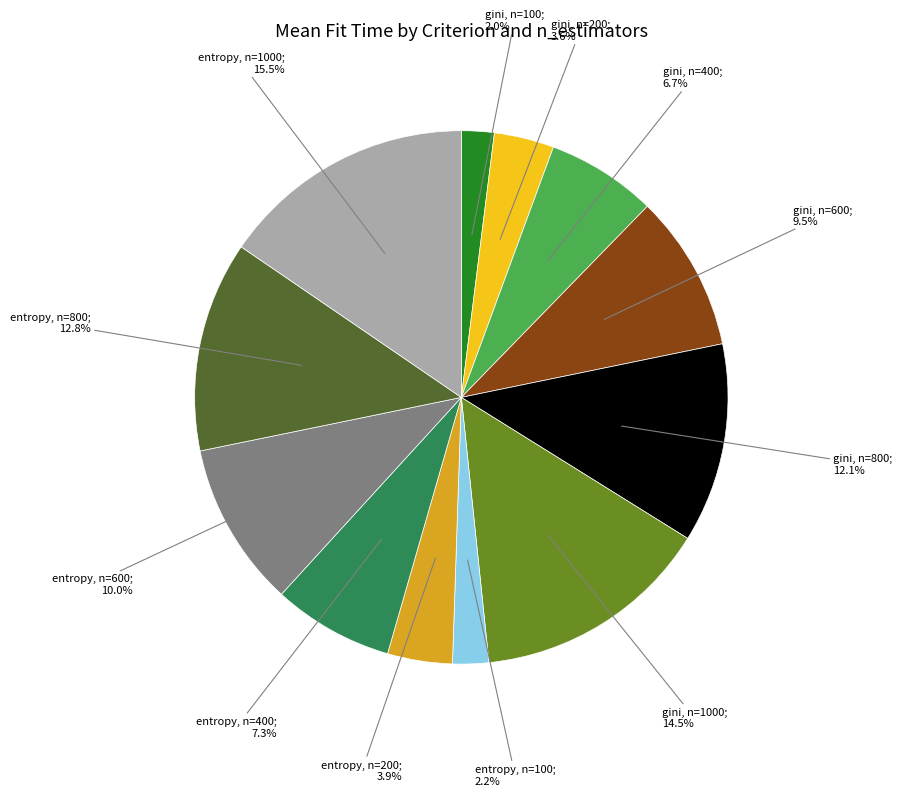

Is there any slice that represents more than half of the pie?

No